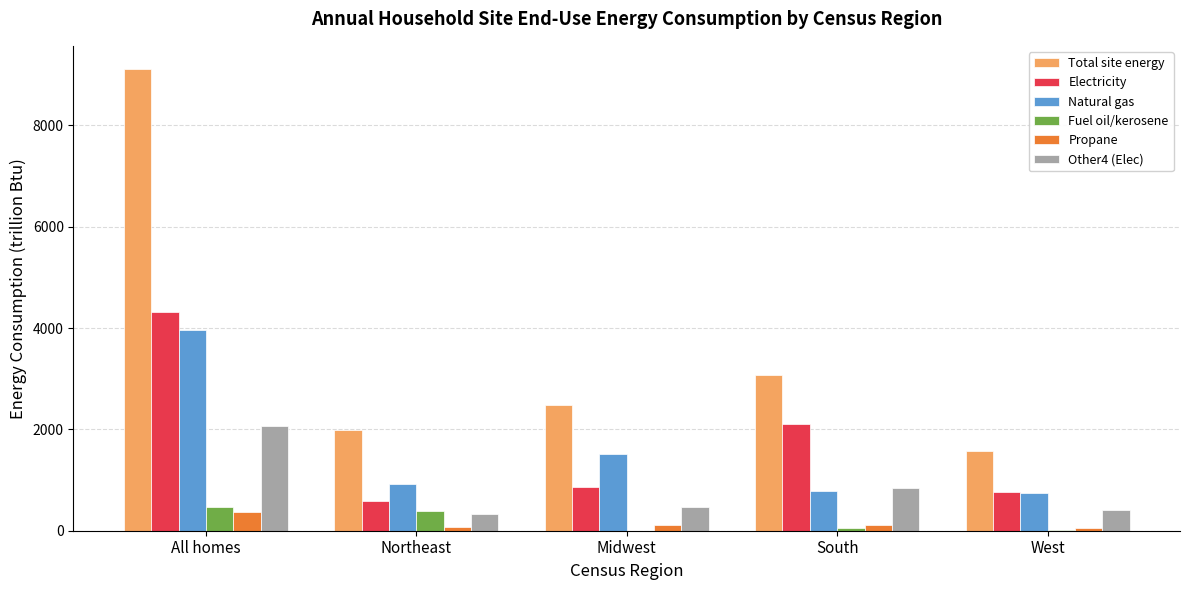

How many groups of bars are there?

5